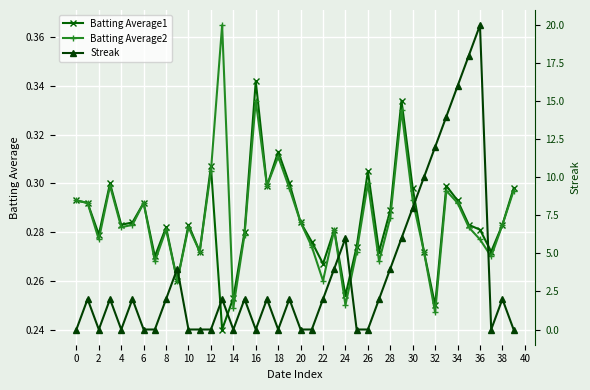

Is it true that Streak equals 2.0 at 38?

True